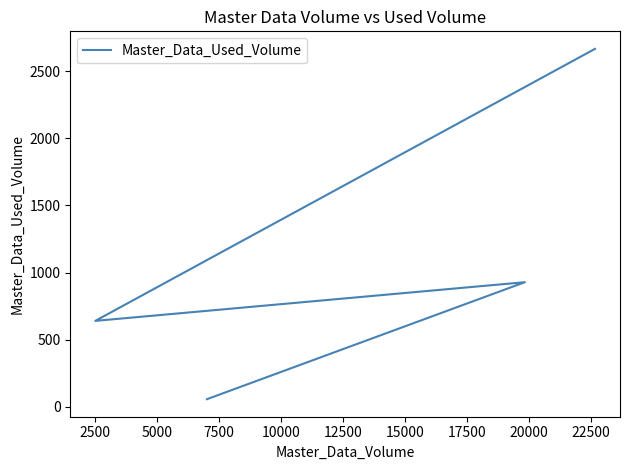

Reading left to right, transcribe all the data shown in this chart.

2666	641	929	58